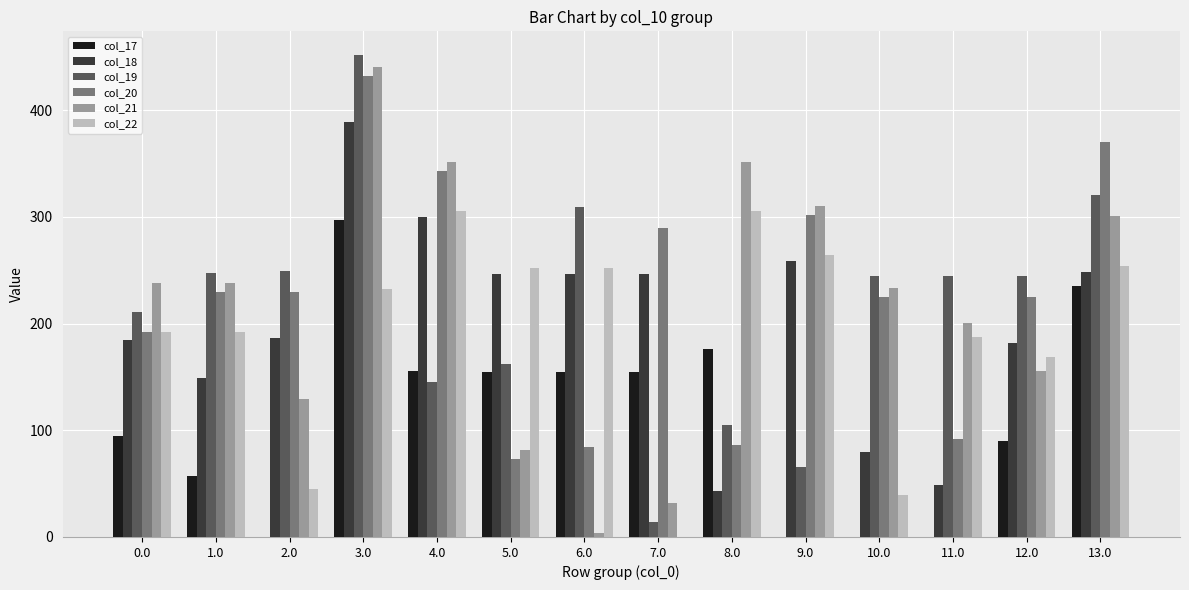

What is the sum of the col_18 values at 7.0 and 1.0?

395.4